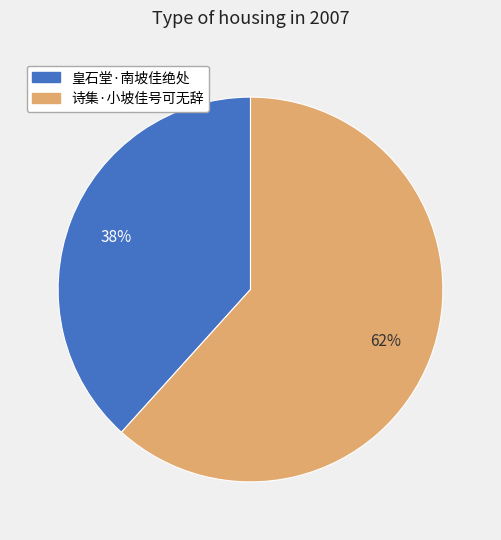

Which category accounts for the majority?

诗集·小坡佳号可无辞